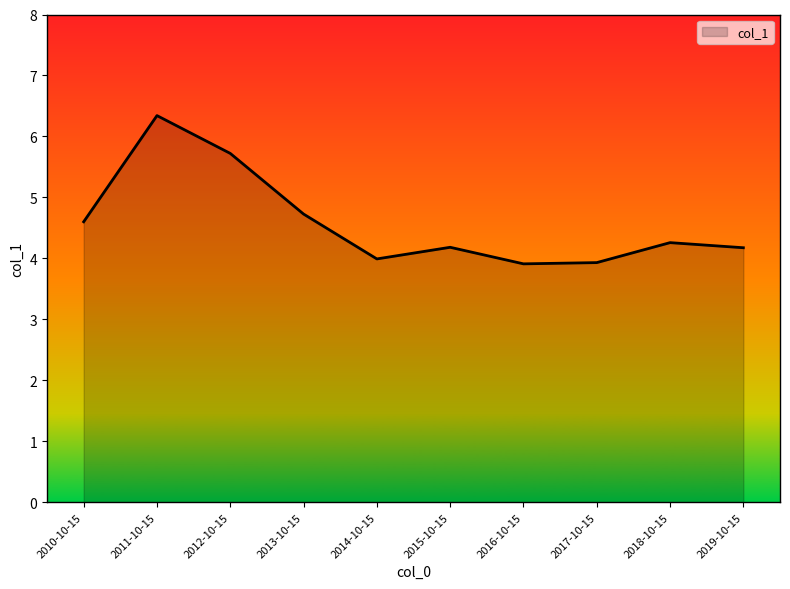

What position from the left is 2015-10-15?

6